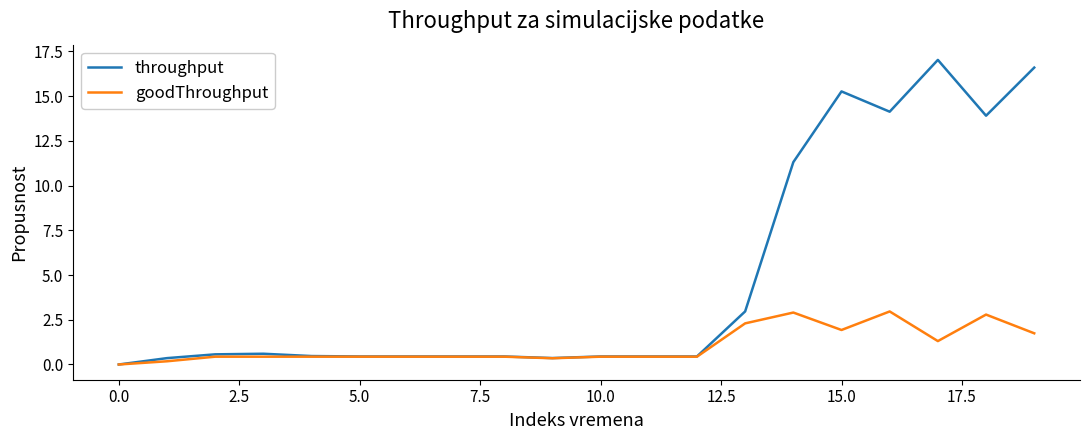

List the series in order of their peak value, lowest first.

goodThroughput, throughput